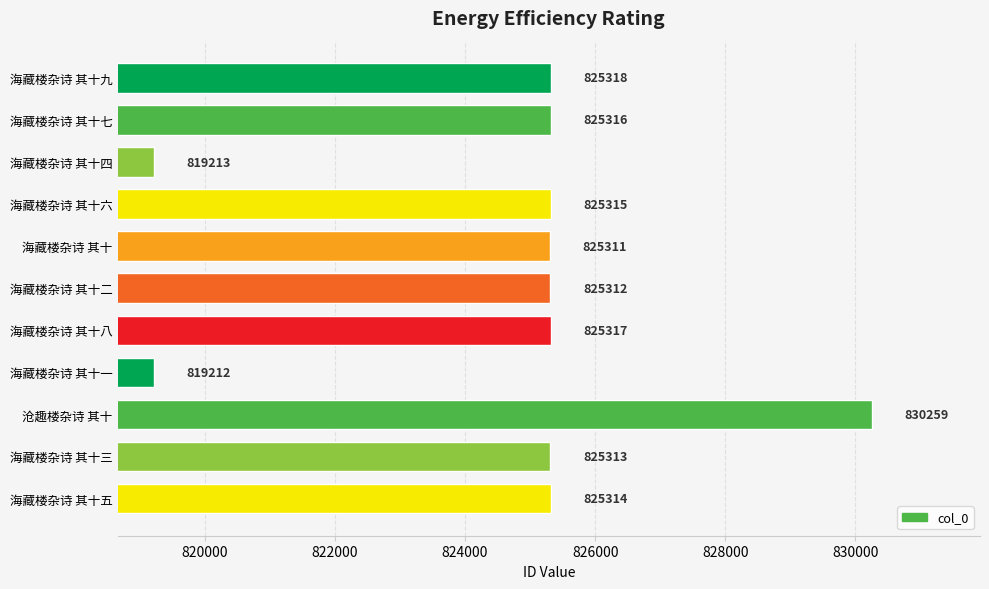

Are the bars grouped side by side (vs. stacked)?

No